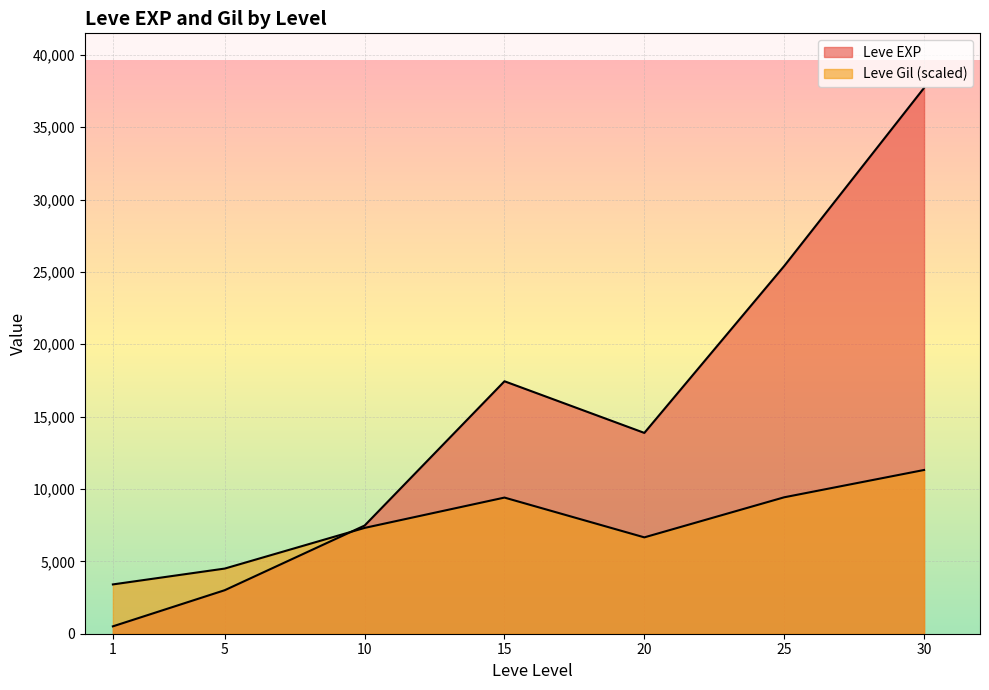

The Leve Gil series shows 96 at 20. True or false?

False